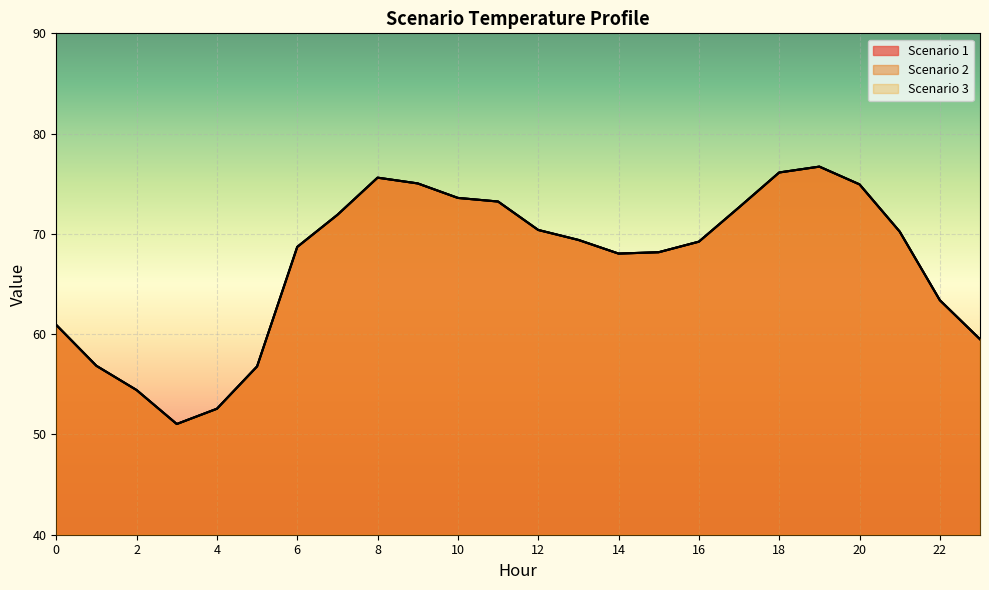

What is the maximum value for Scenario 1?

76.7